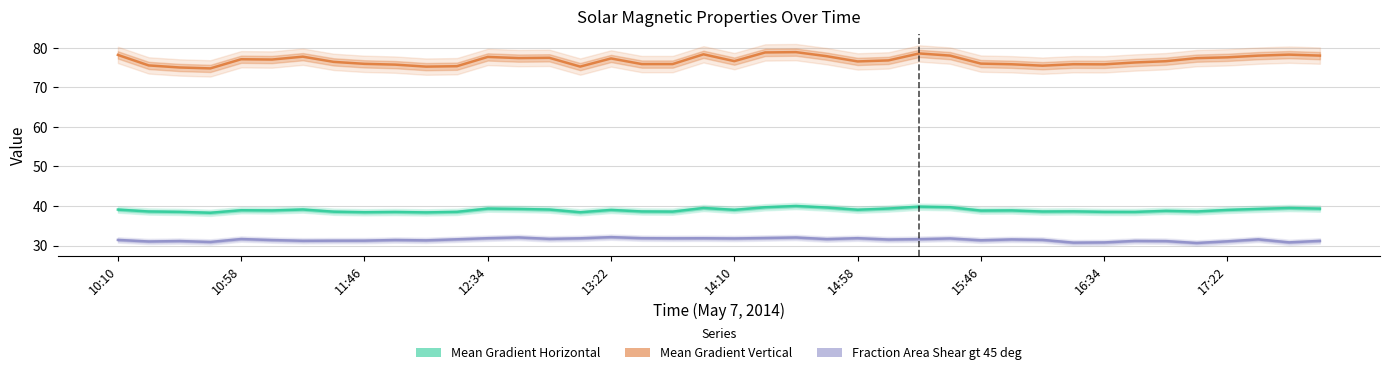

Which series has the largest total across all categories?

Mean Gradient Vertical